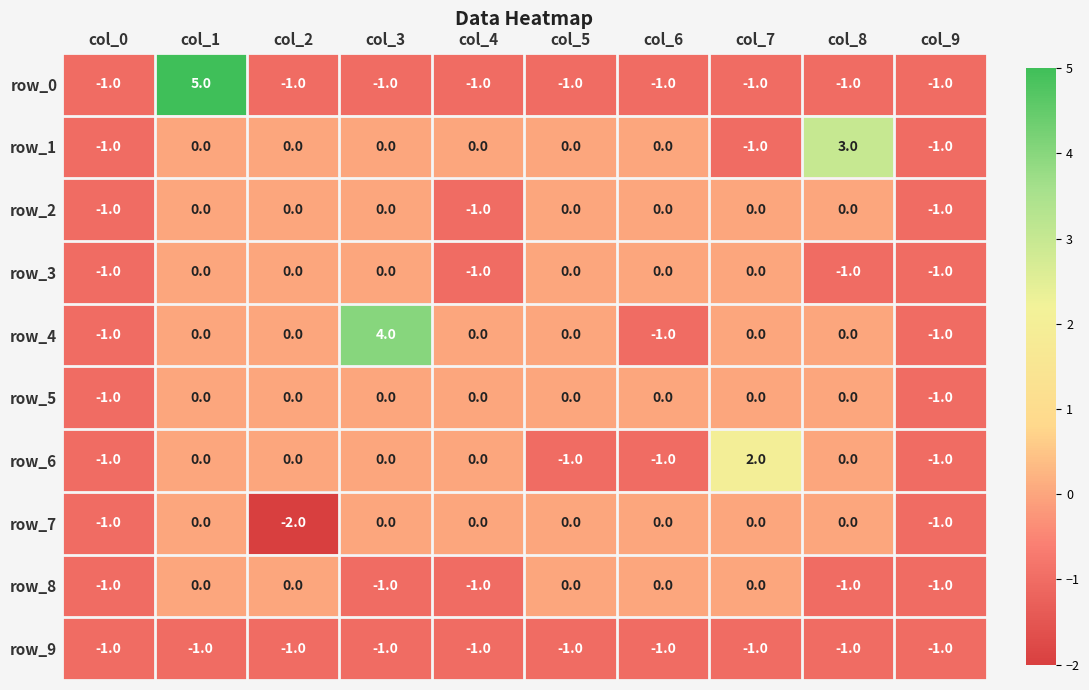

Which series has the widest spread of values?

row_0